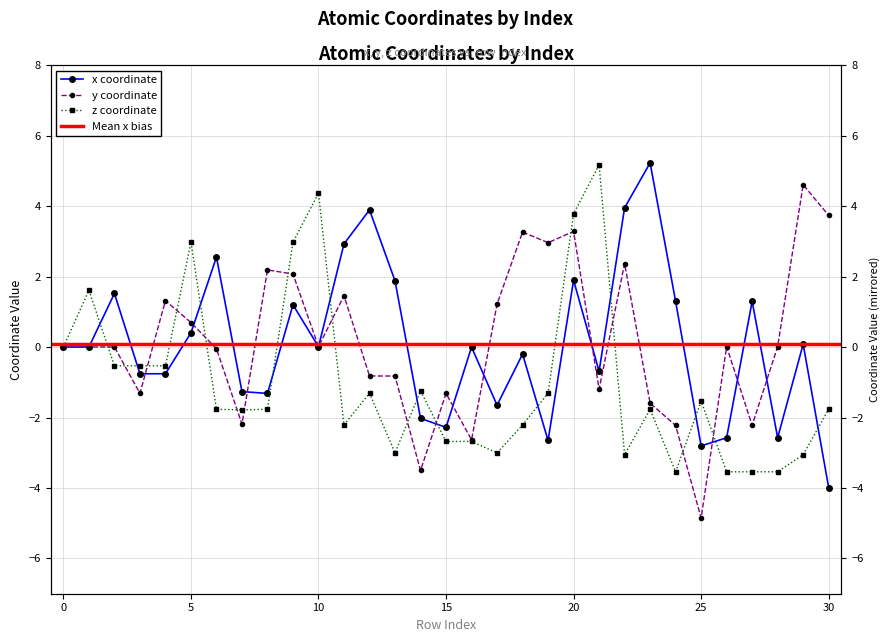

Rank the series at 27 from highest to lowest value.

x_coord, y_coord, z_coord